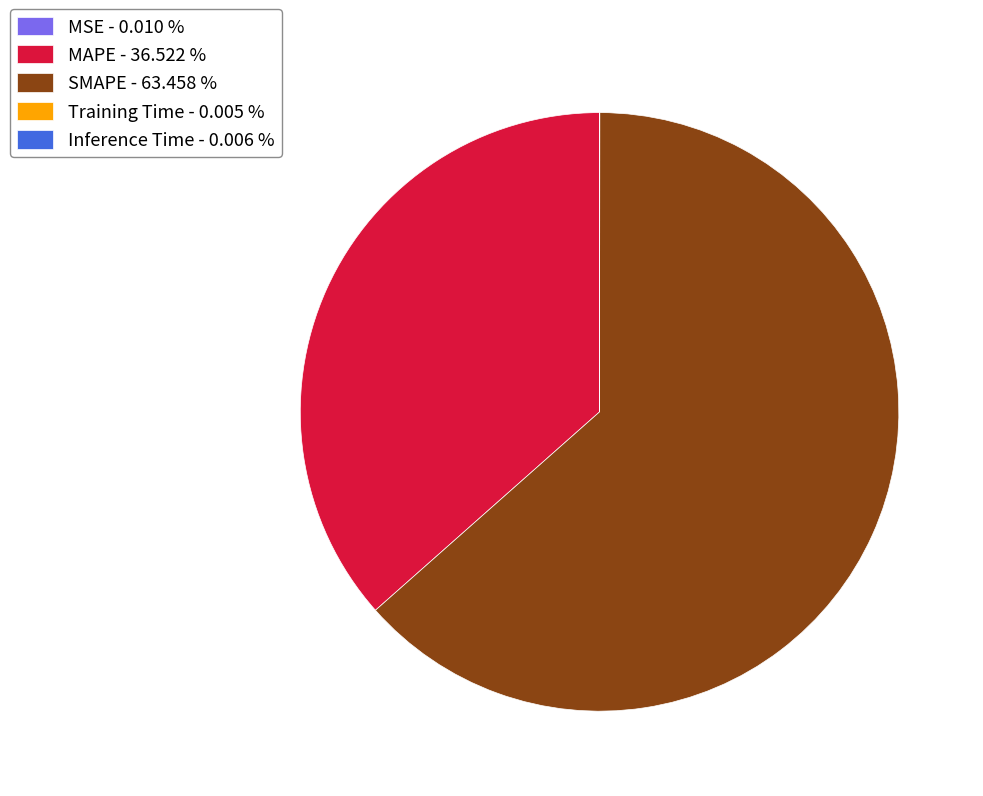

Does MAPE - 36.522 % represent more than half of the total?

No